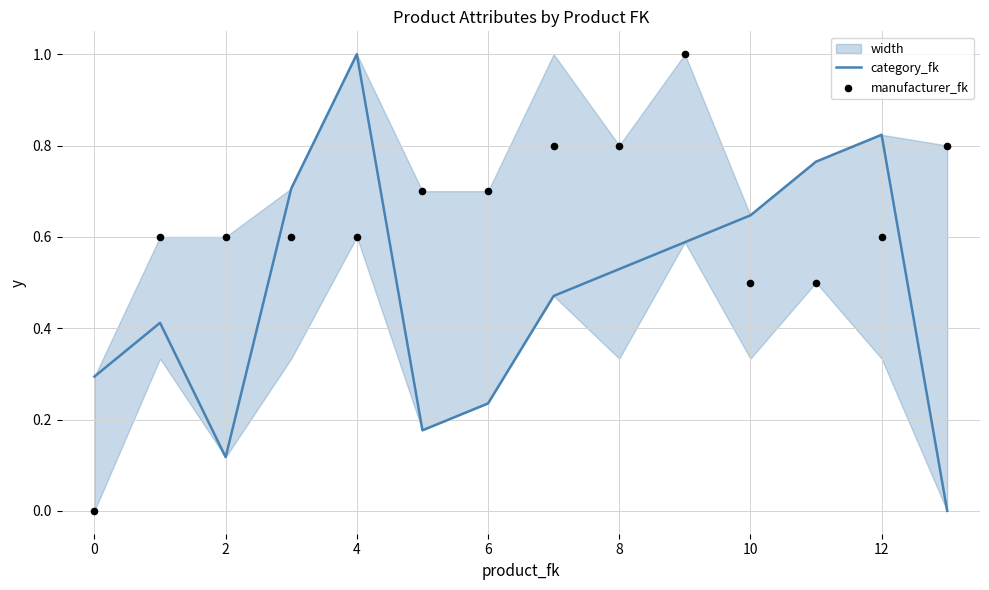

Which series reaches the maximum Y coordinate?

category_fk